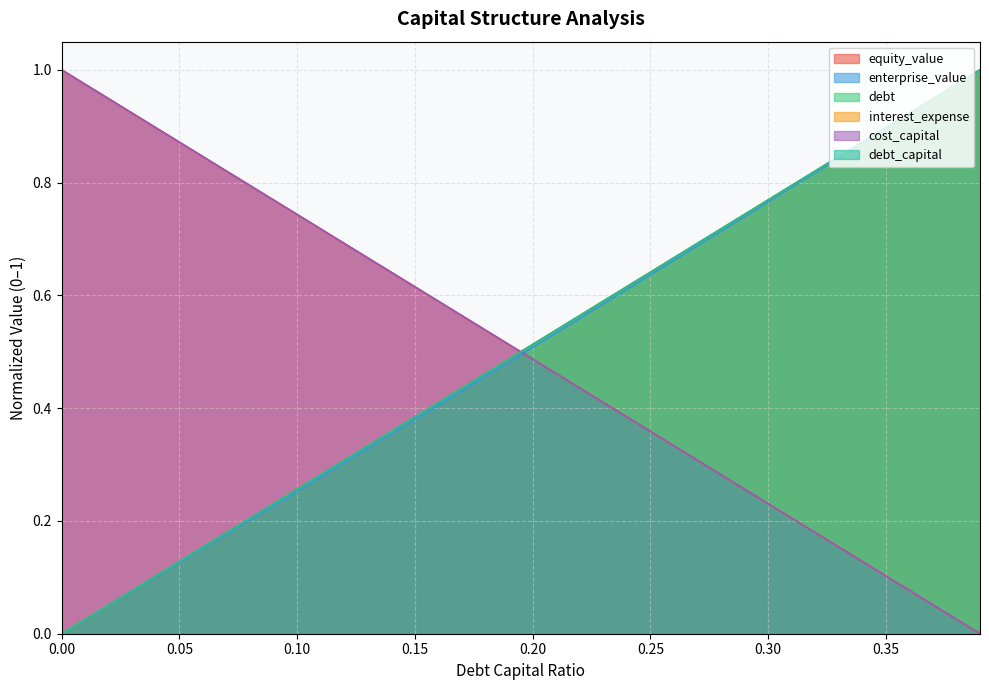

What value does the equity_value series have at 0.01?

1.0